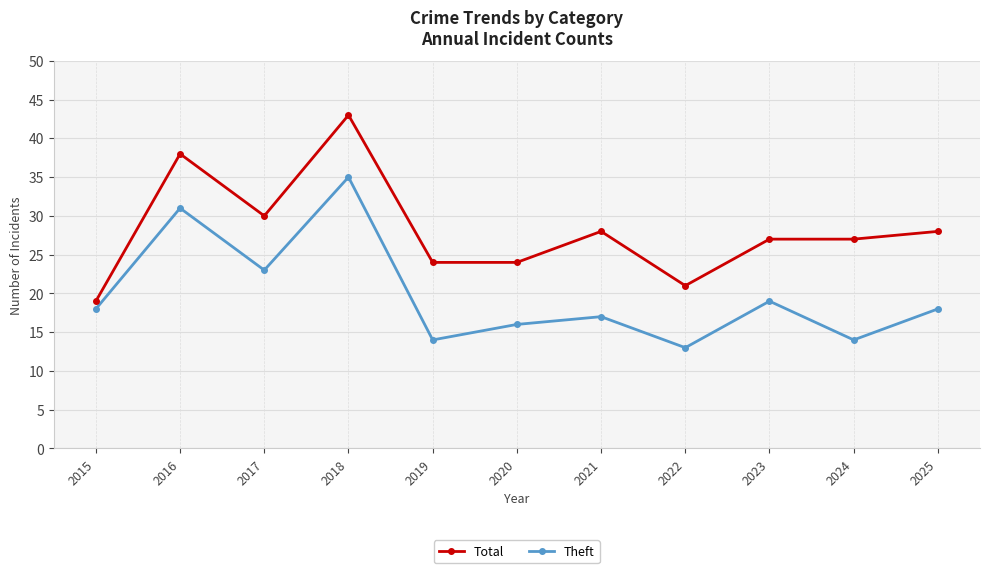

At which category is the sum across all series the highest?

2018